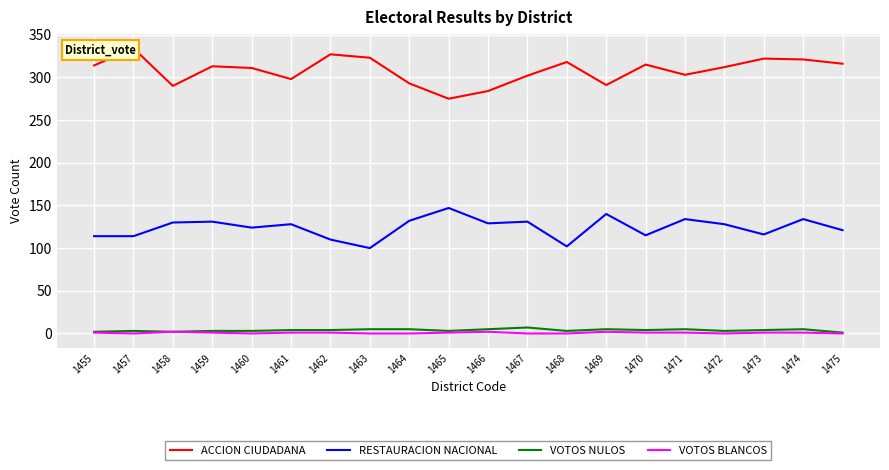

What is the difference between the maximum and minimum values in the RESTAURACION NACIONAL series?

47